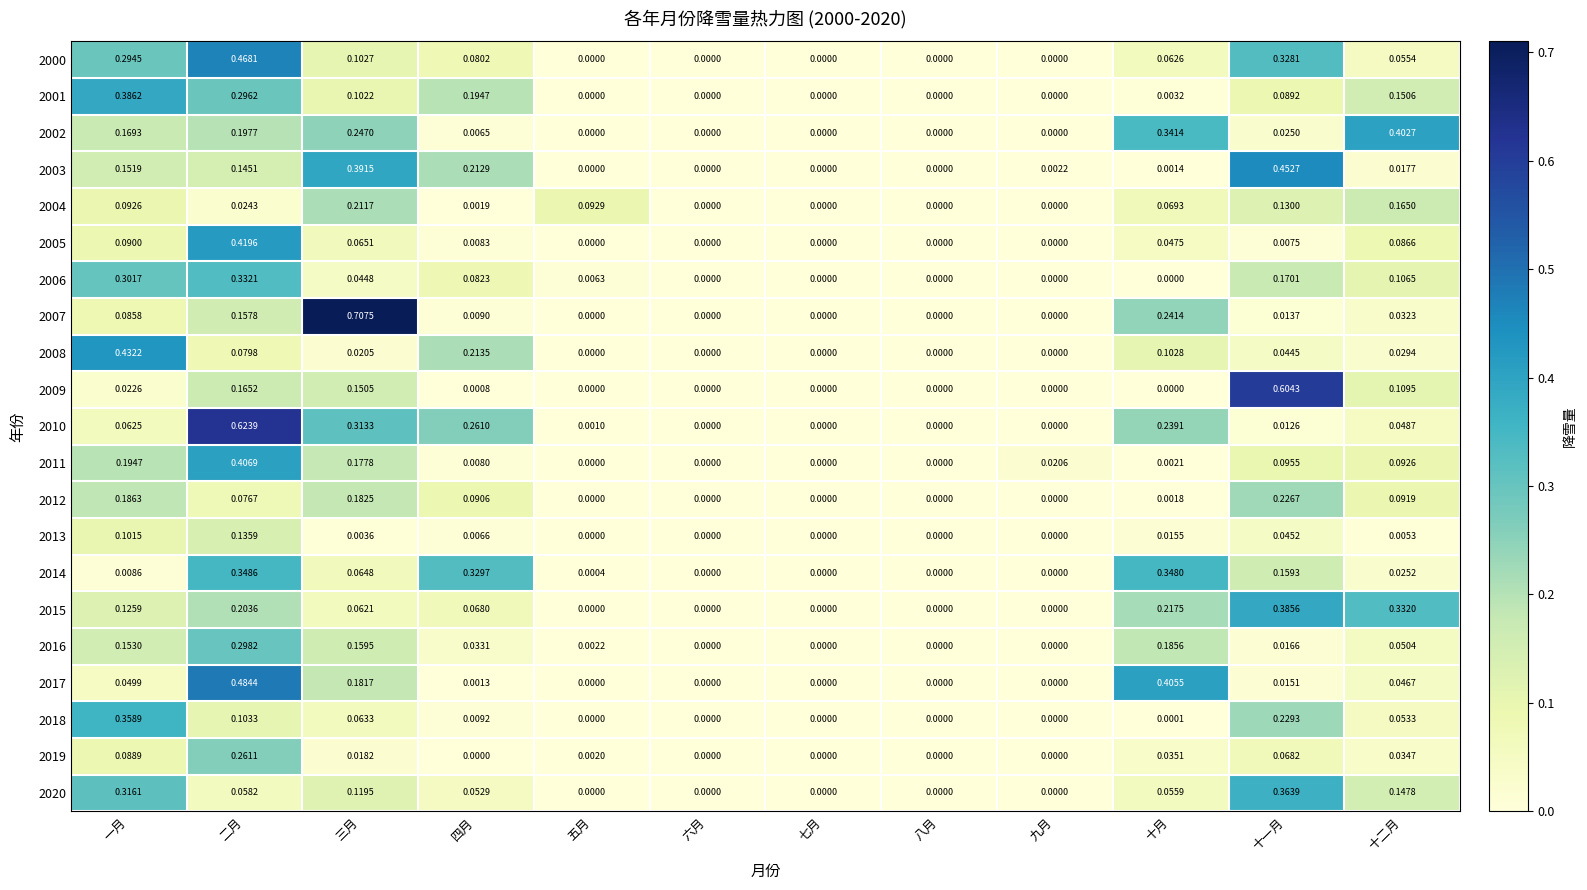

At which label does 2019 reach its peak?

二月